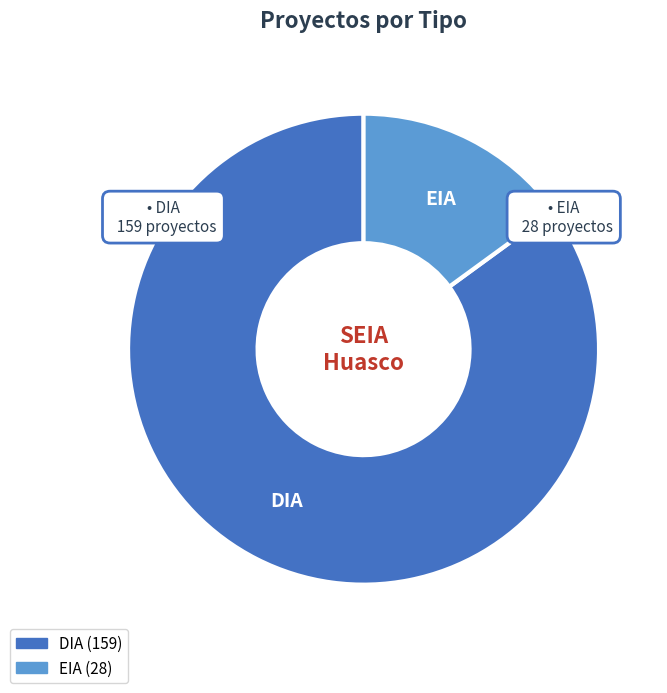

Which category has the biggest portion of the pie?

DIA